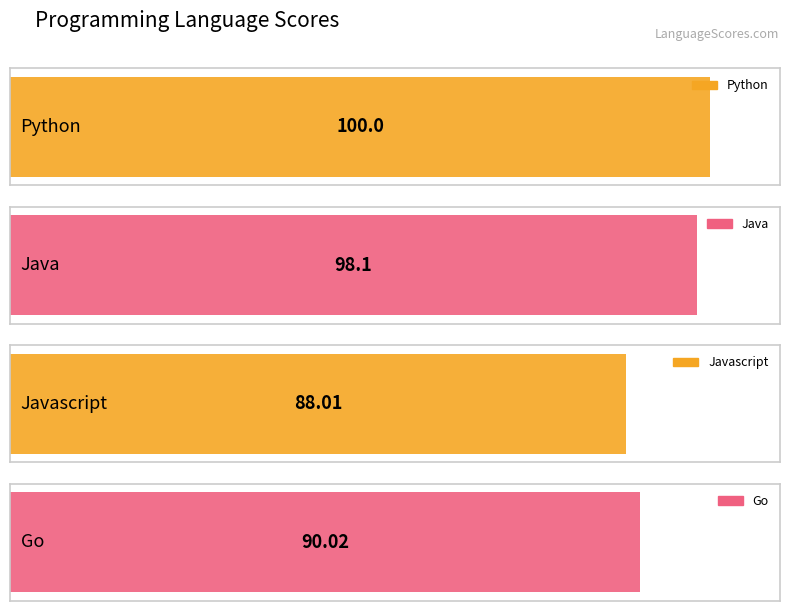

What is the label of the 3rd bar from the right?

Java